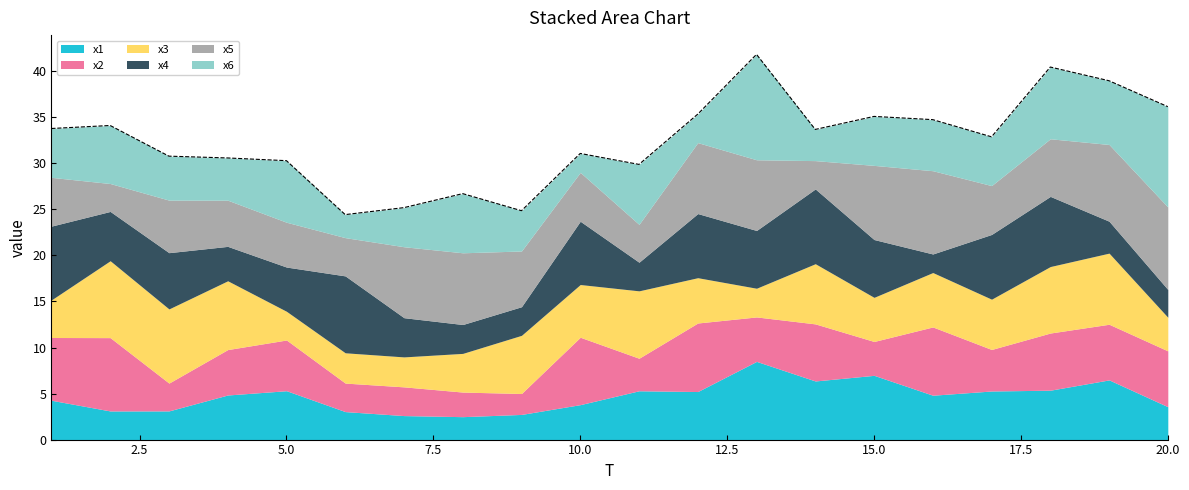

How many distinct data groups are displayed?

6